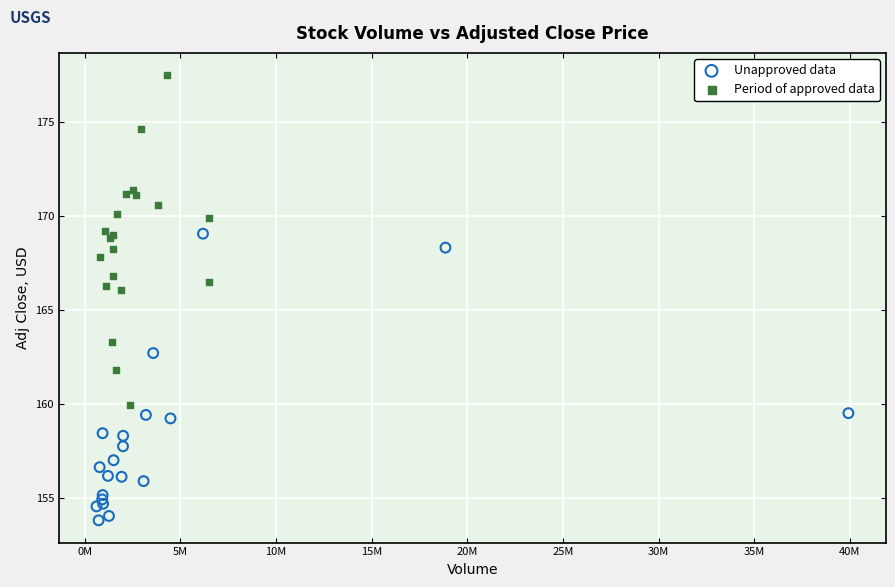

Which series reaches the minimum Y coordinate?

Unapproved data